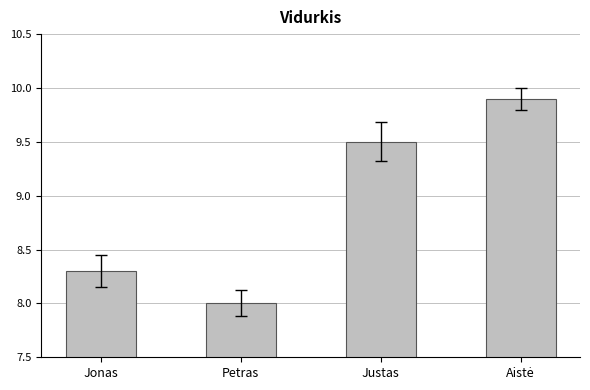

Approximately how many times larger is the value at Petras compared to Jonas?

1.0